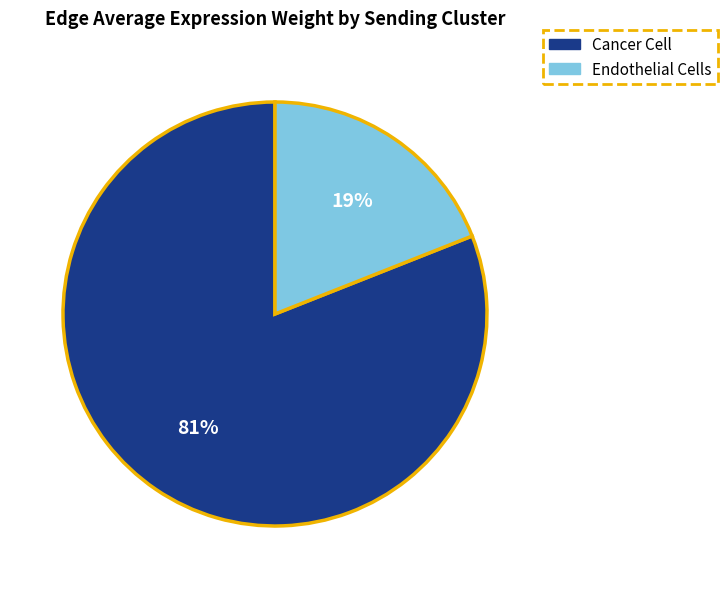

To the nearest percent, what percentage of the pie is Endothelial Cells?

19%